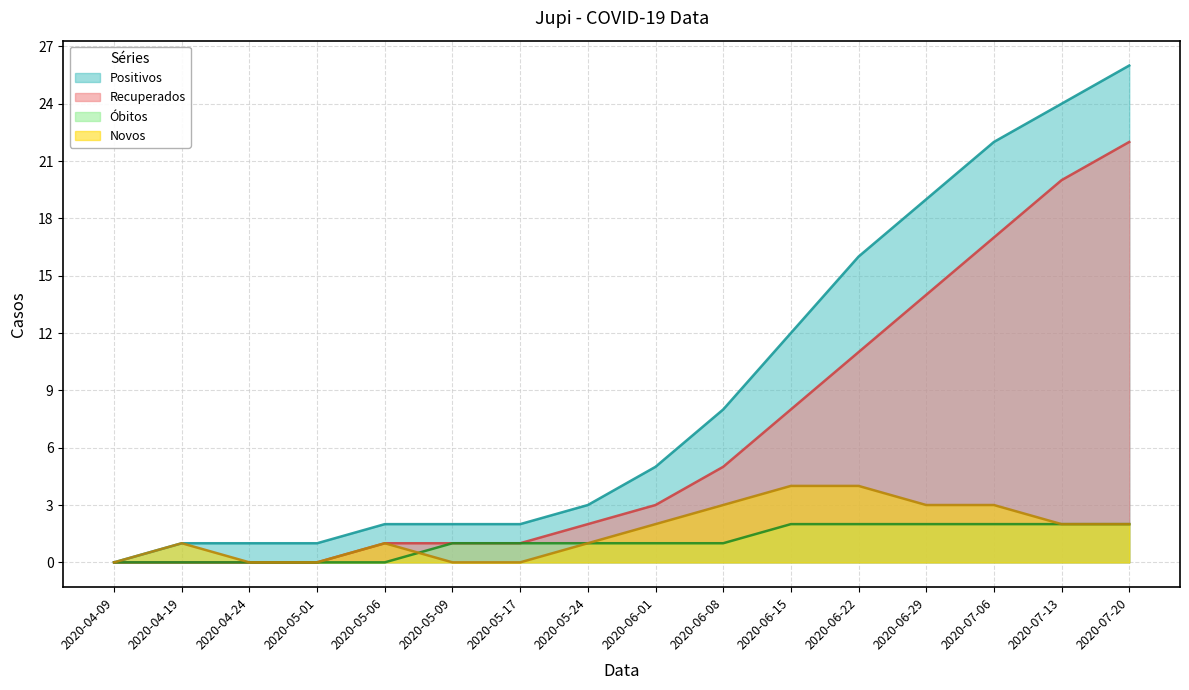

Is it true that Novos equals 1 at 2020-06-01?

False